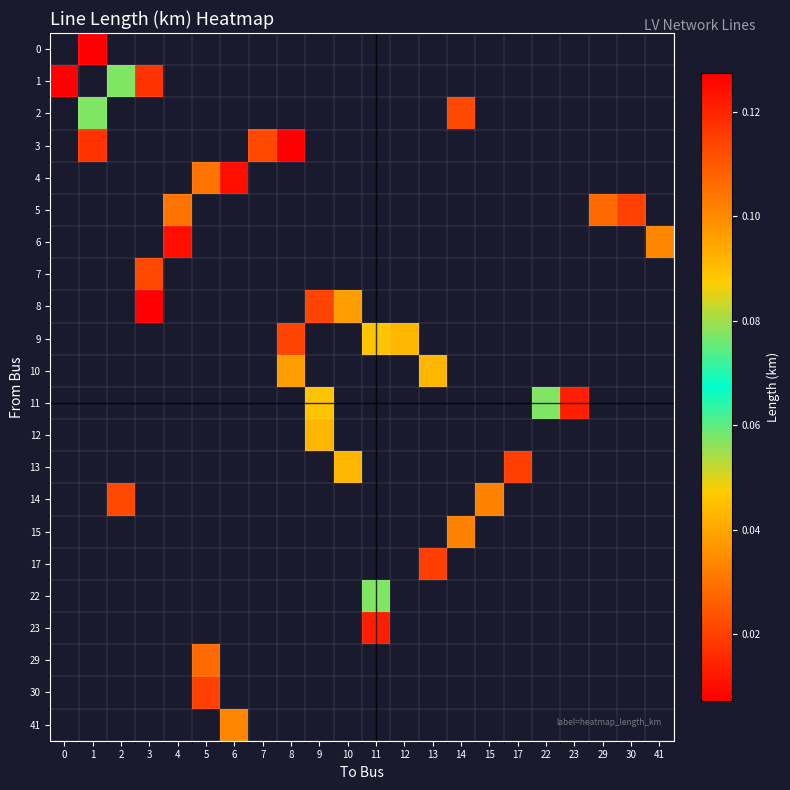

How many distinct data groups are displayed?

22